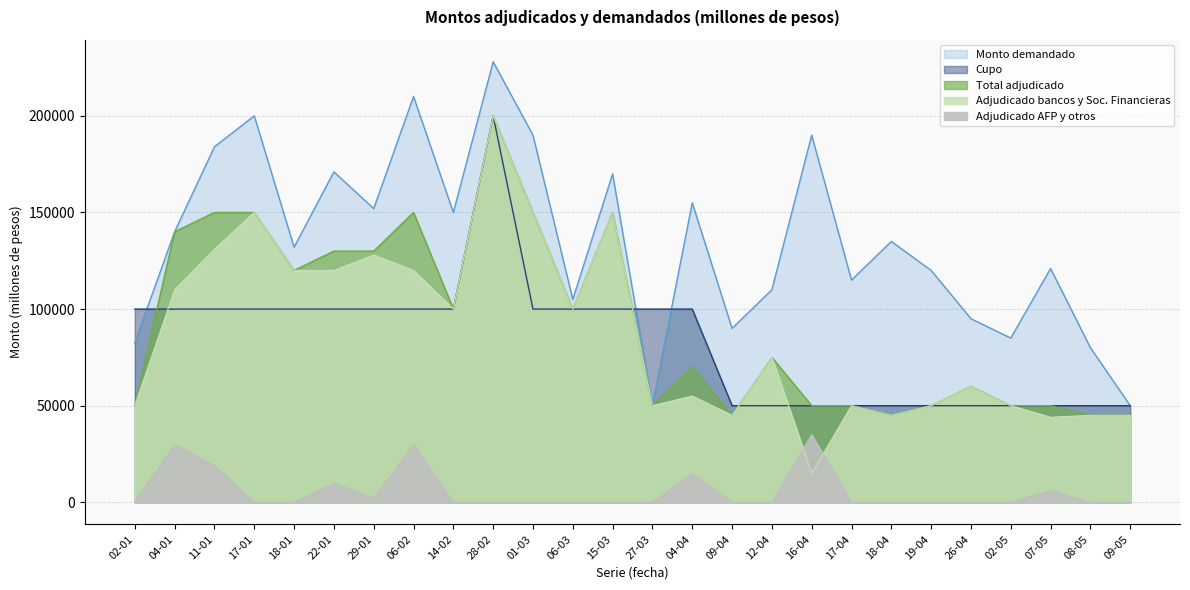

What is the label of the 9th point from the right?

16-04